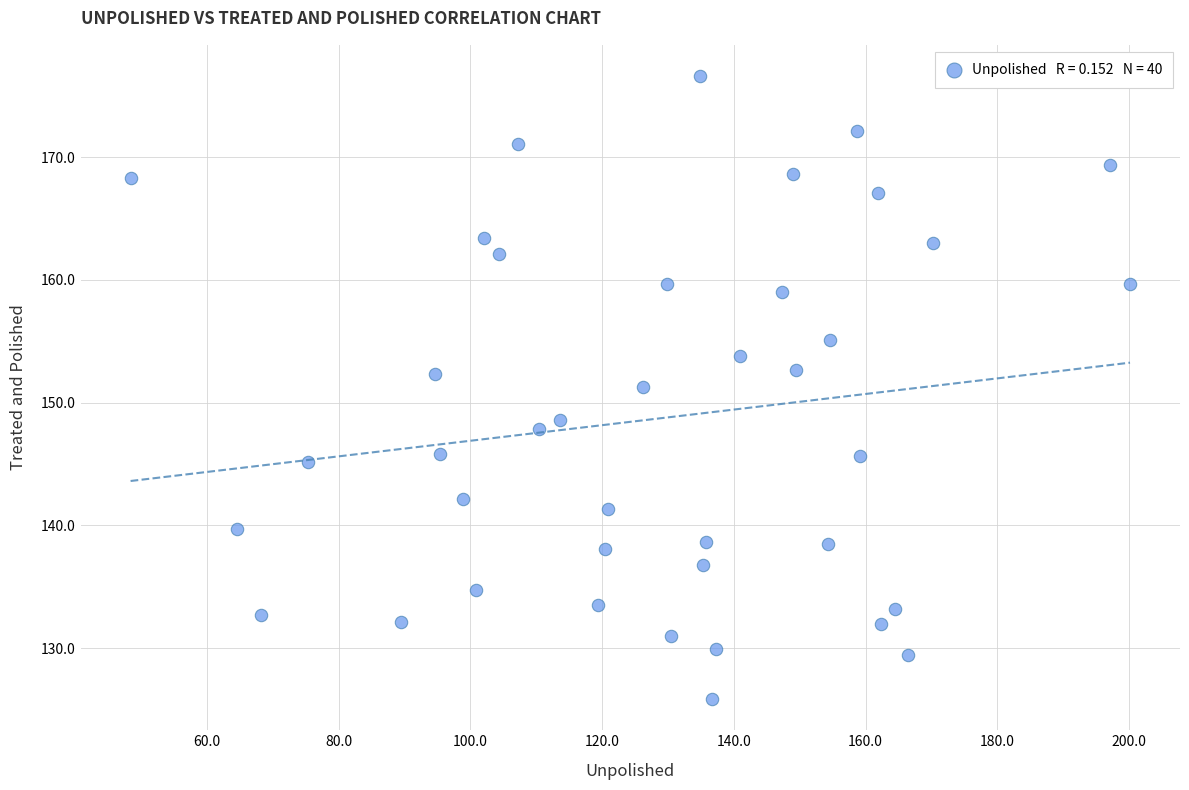

What is the range of Y values (max minus min)?

50.8